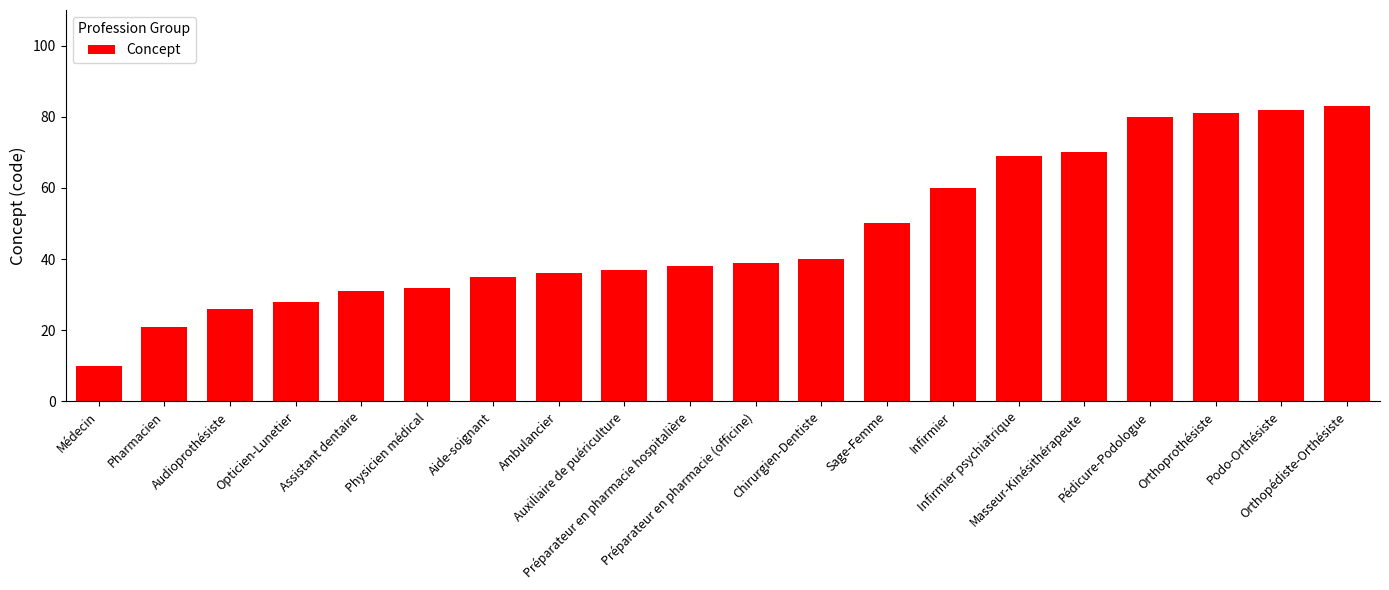

What is the difference between the maximum and minimum values?

73